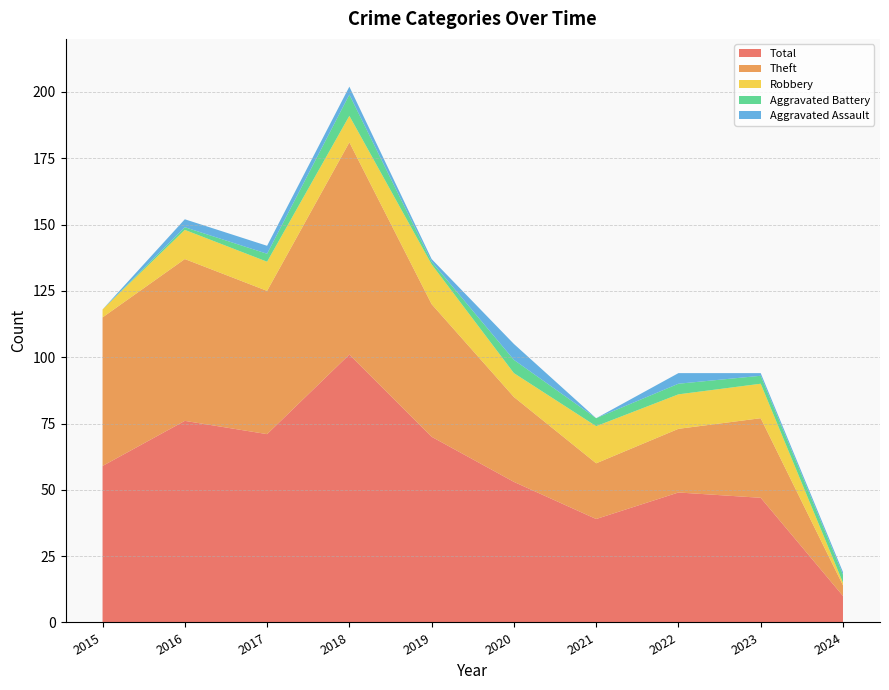

What is the highest value of the Aggravated Battery series?

8